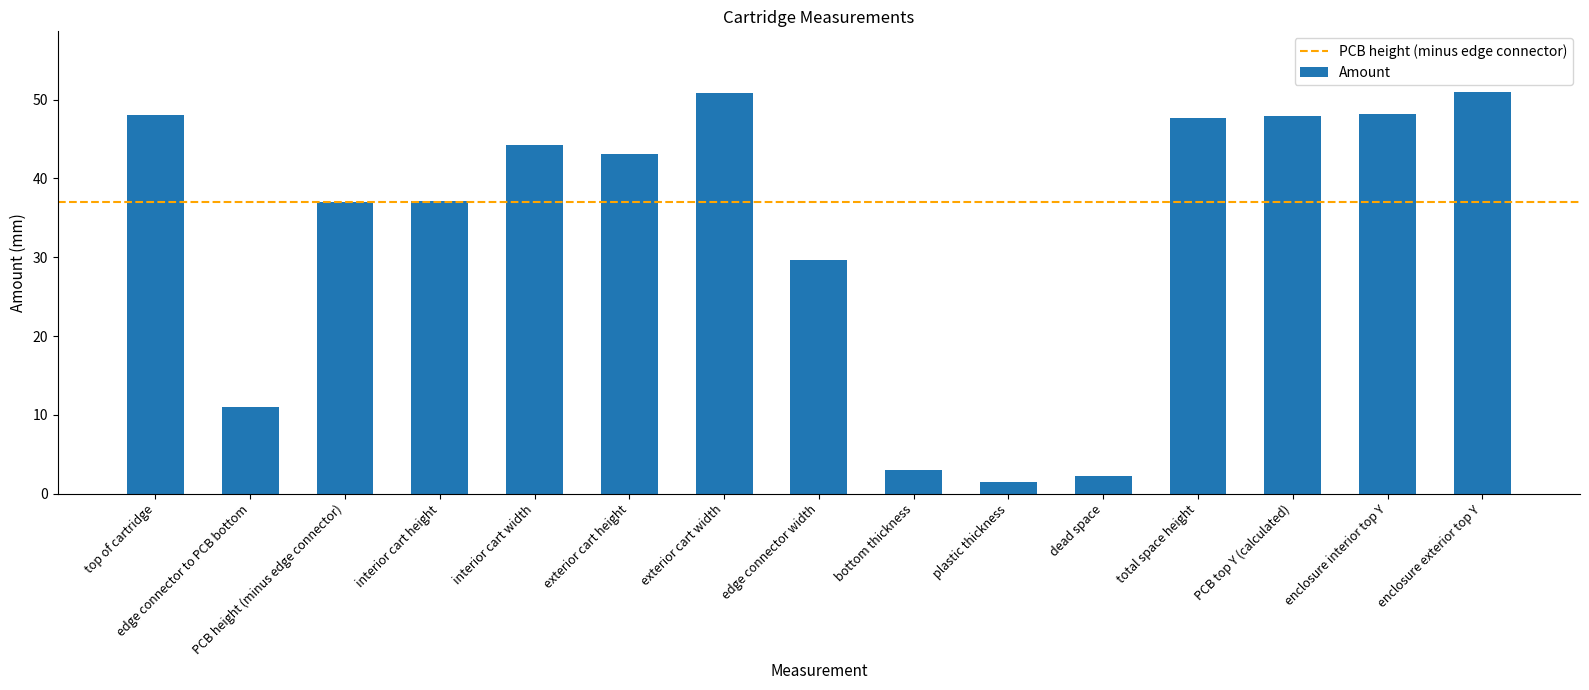

Count the number of categories in the chart.

15